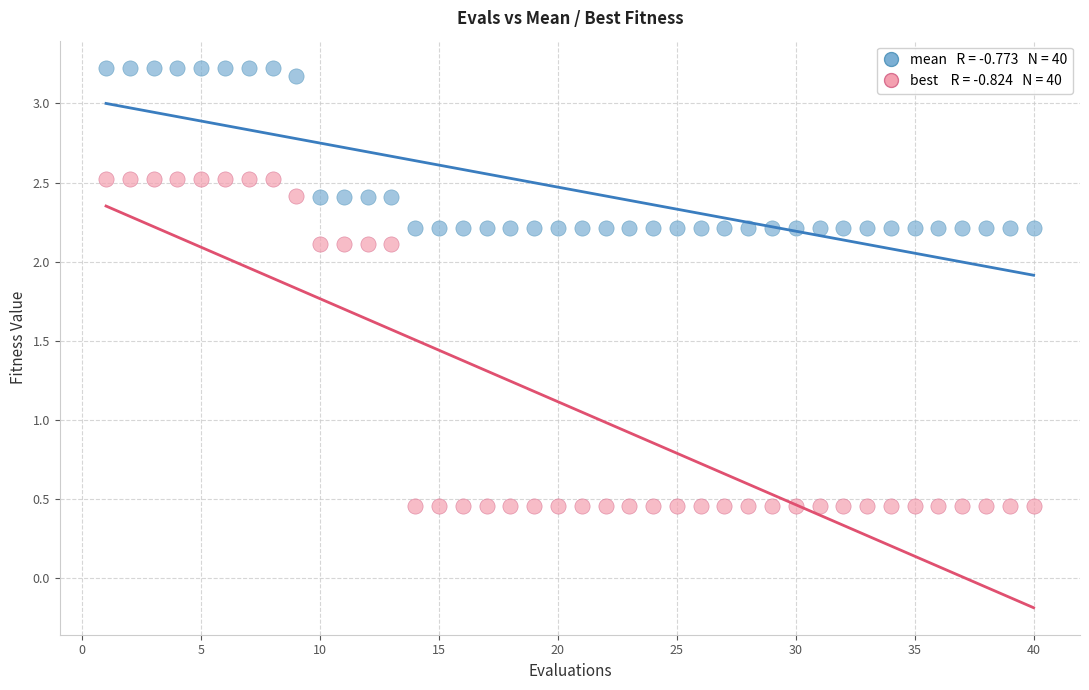

Across all data points, what is the range of Y values (max minus min)?

2.8